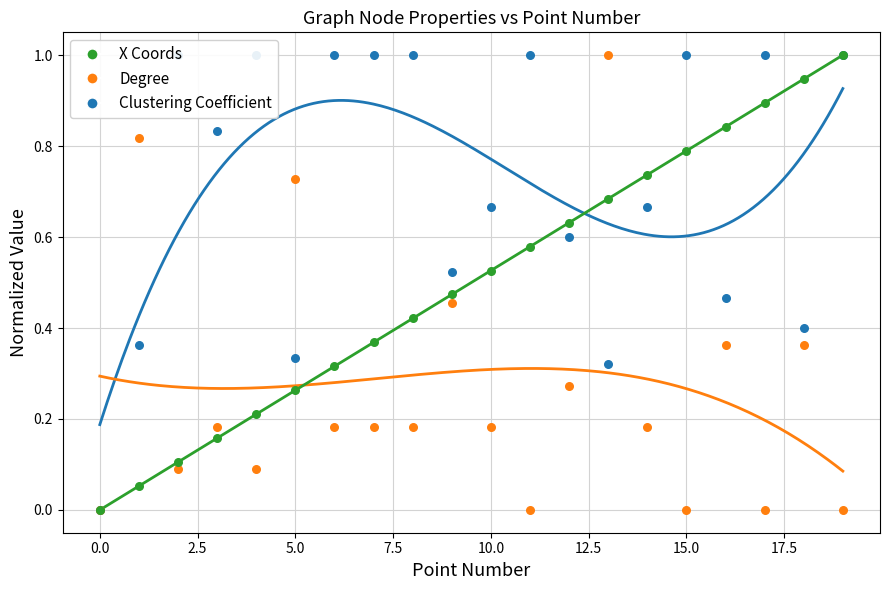

At how many categories does at least one series exceed 0?

19